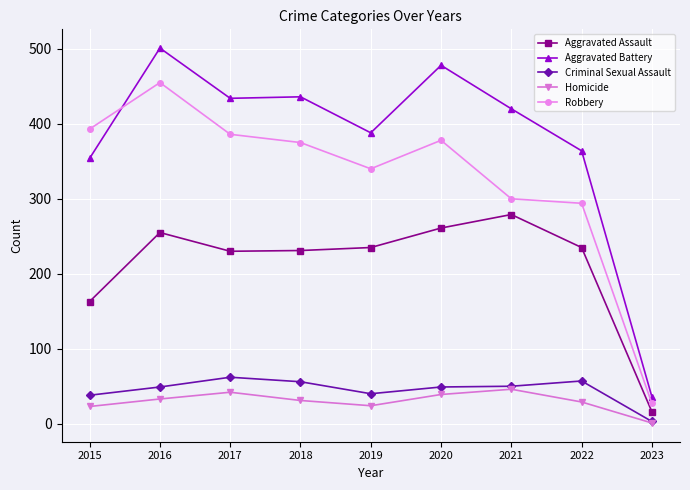

What are all the series names shown in the legend?

Aggravated Assault, Aggravated Battery, Criminal Sexual Assault, Homicide, Robbery